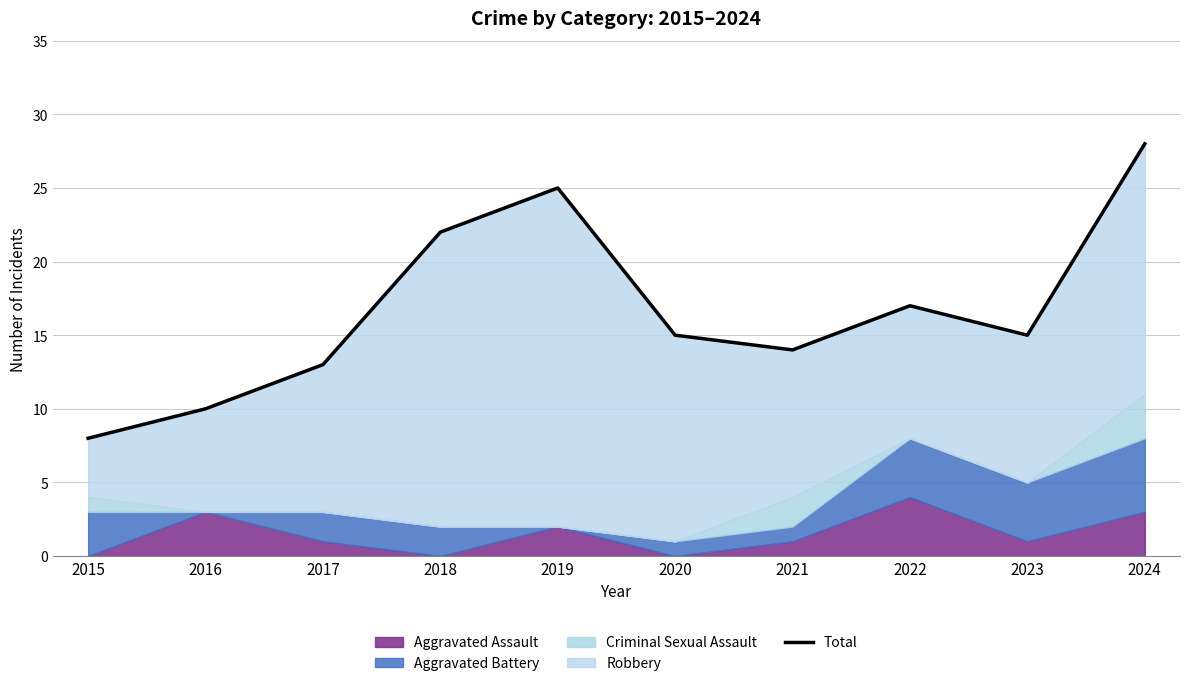

Where is the data nearest to the value 18?

2022